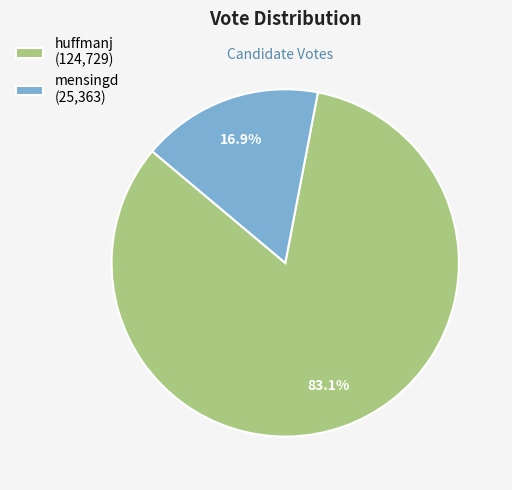

Which slice is the smallest?

mensingd